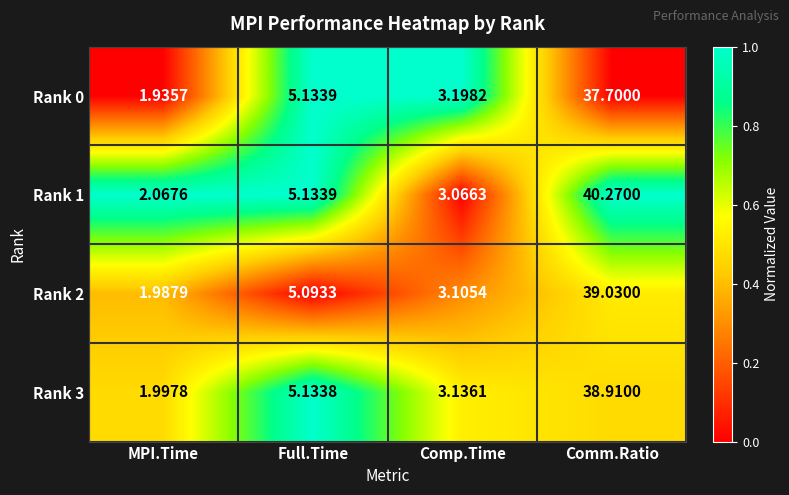

List the labels in order of Rank 3 value, smallest first.

MPI.Time, Comp.Time, Full.Time, Comm.Ratio